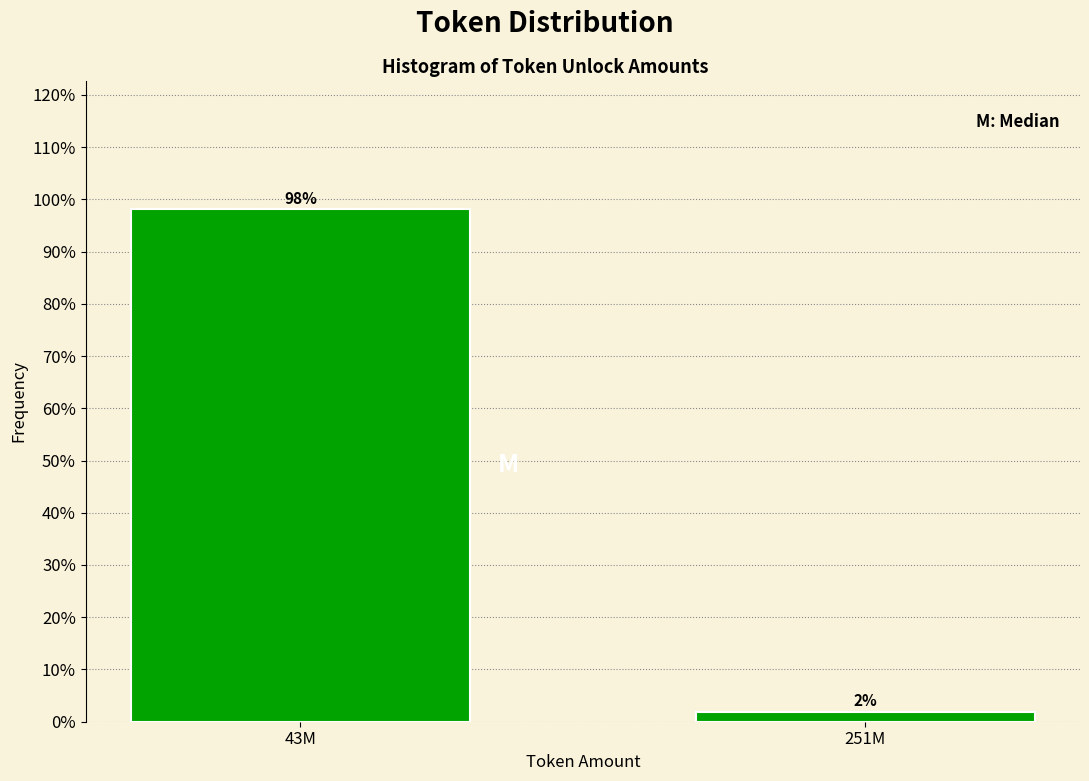

What is the label of the 2nd bar from the right?

43M